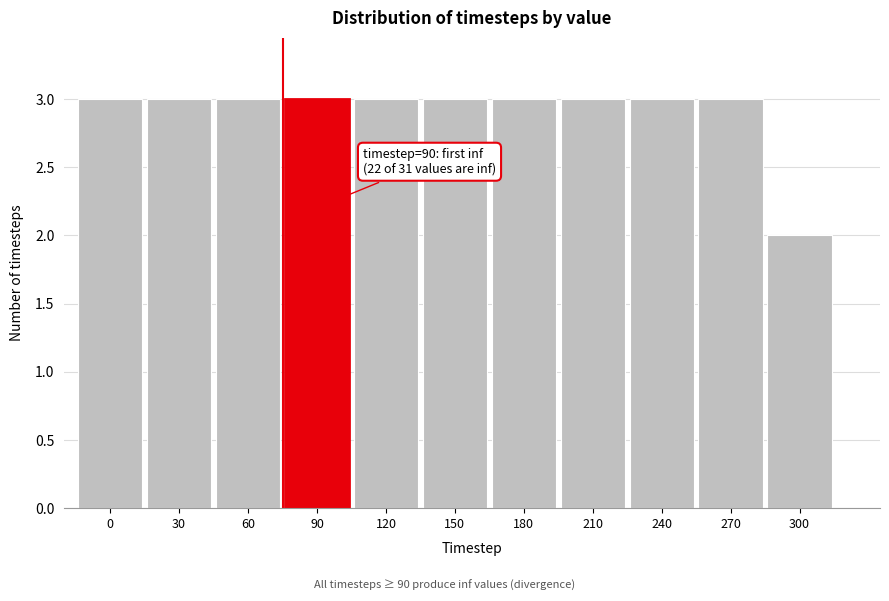

Reading left to right, list all the values displayed in this chart.

0=3	30=3	60=3	90=3	120=3	150=3	180=3	210=3	240=3	270=3	300=2